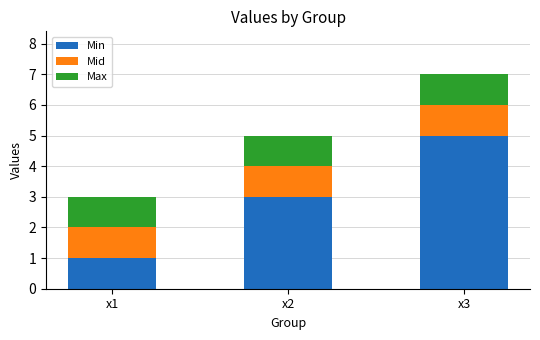

True or false: Min has a value of 2 at x1.

False